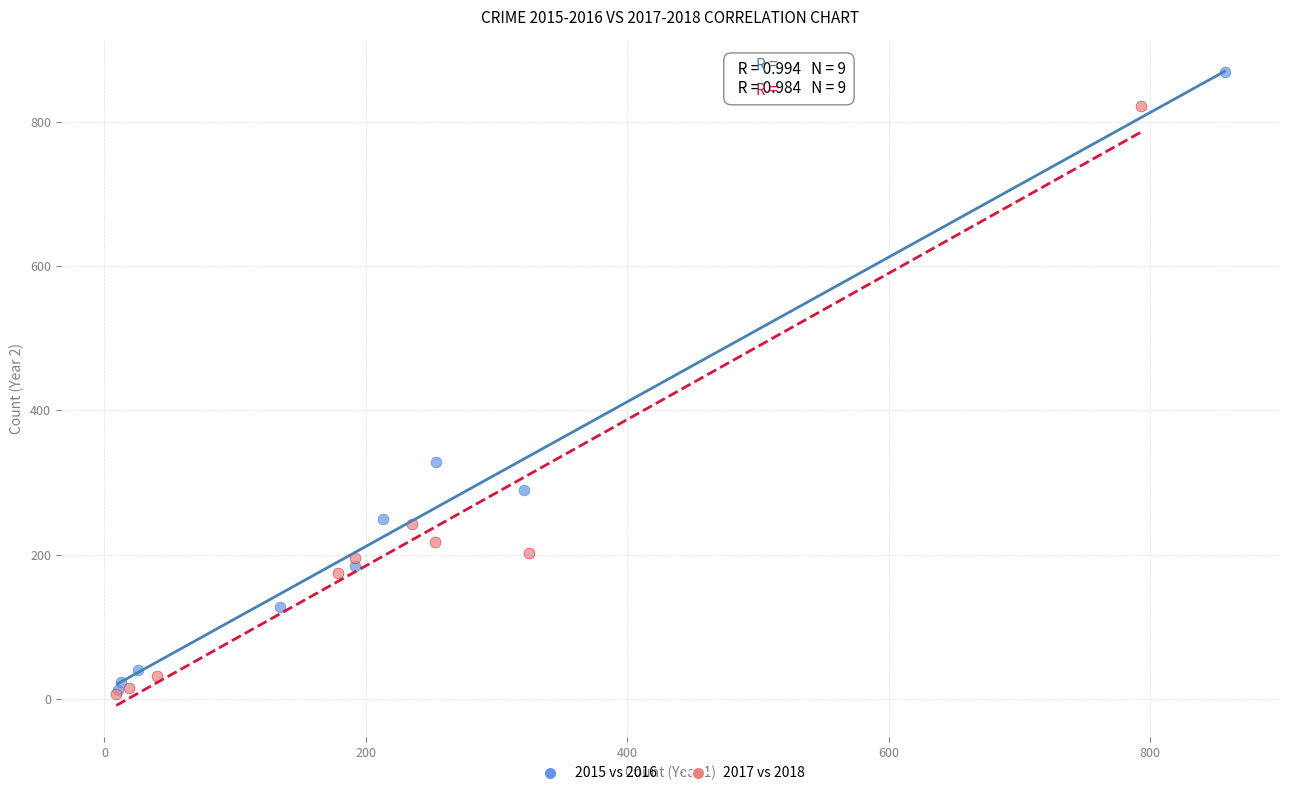

Which series has the widest spread of Y values?

2015 vs 2016